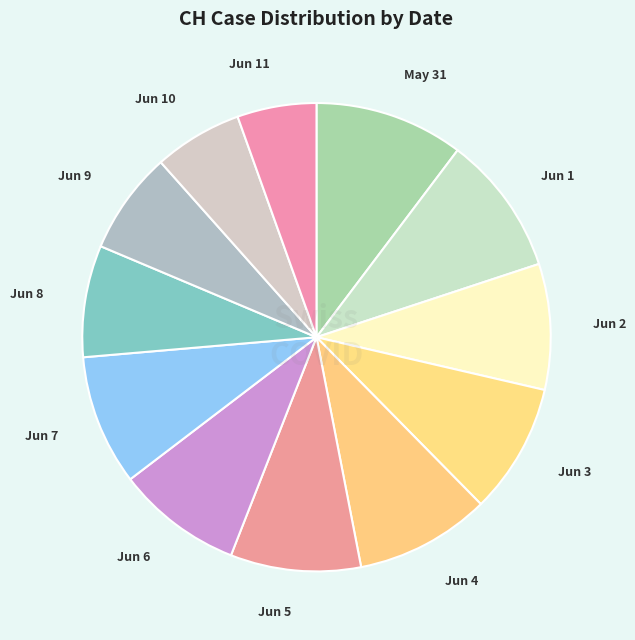

How many slices are in this pie chart?

12